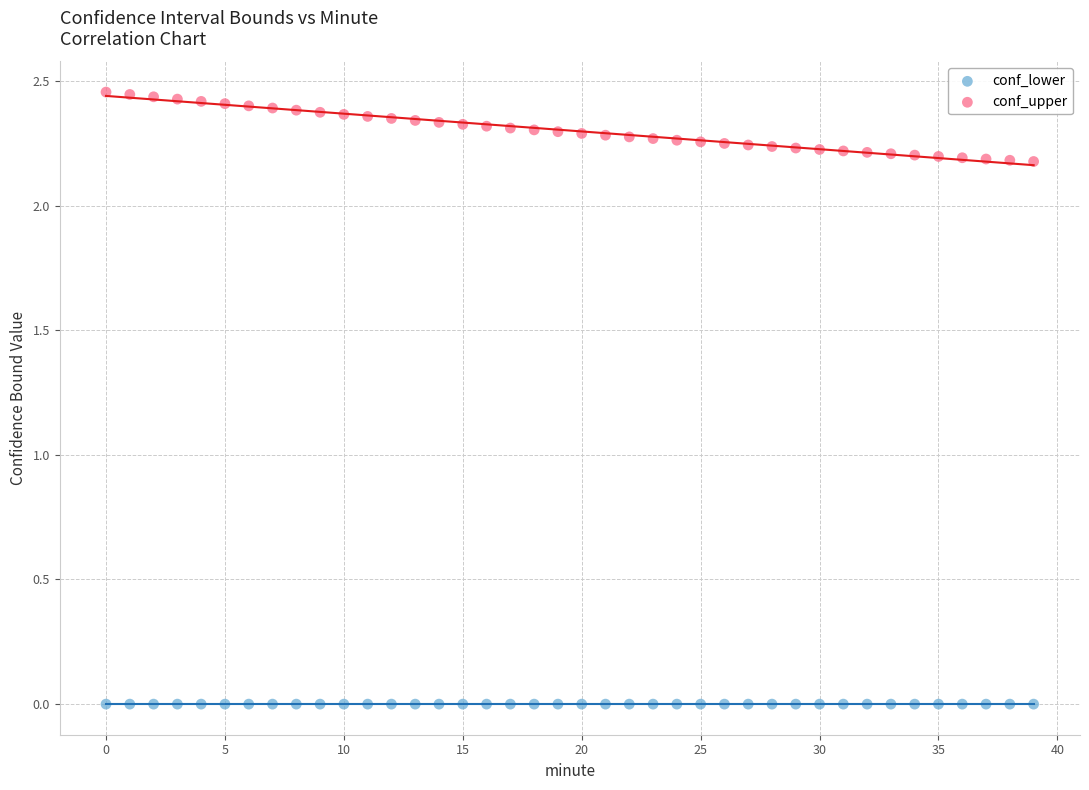

Which series reaches the minimum Y coordinate?

conf_lower